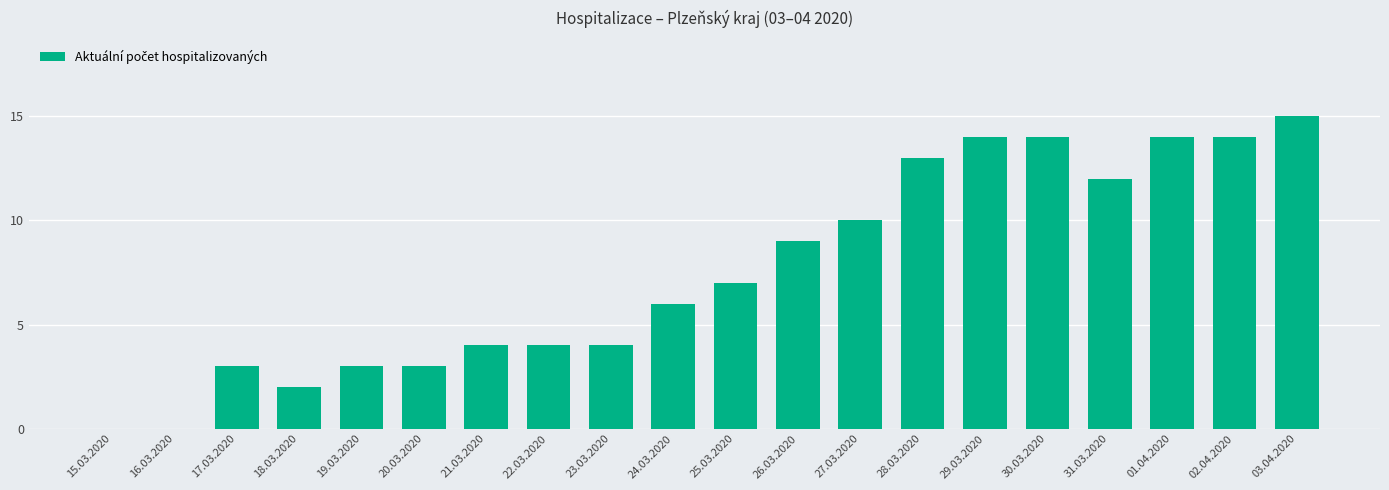

How many data points does each series have?

20